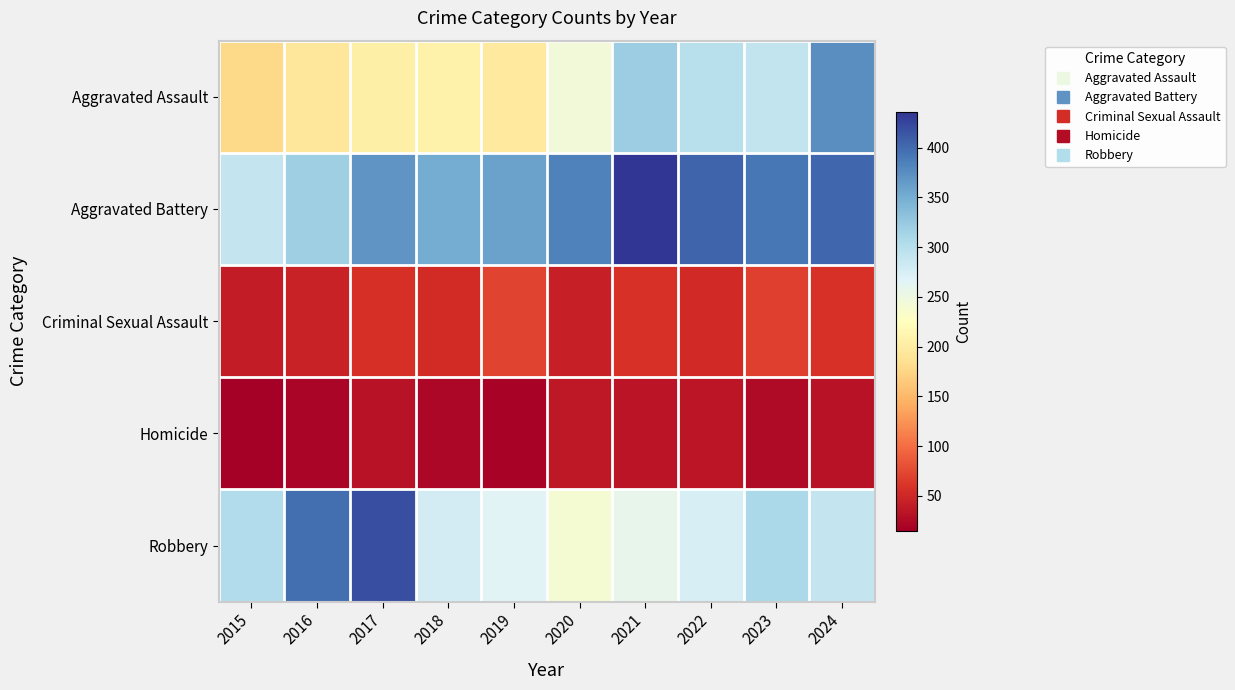

Count the number of categories in the chart.

10